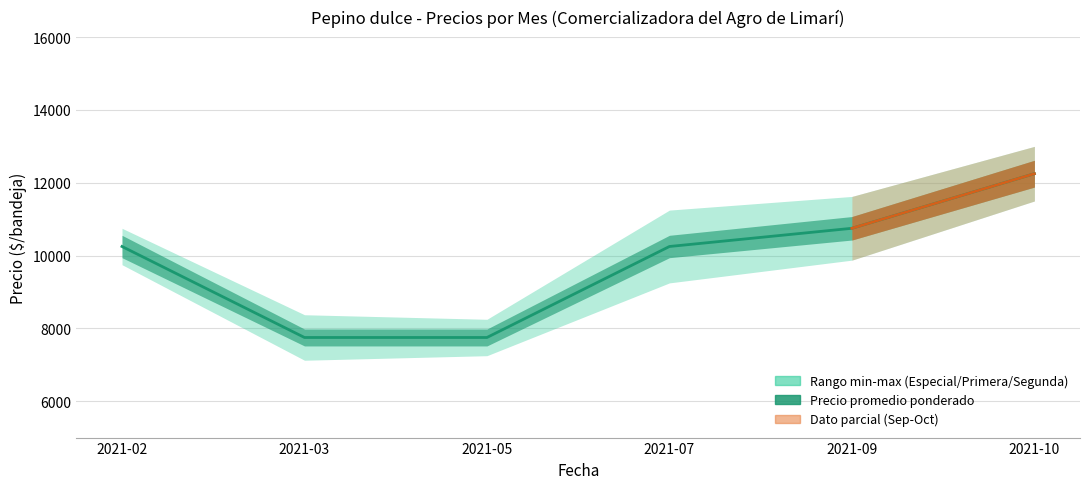

Is it true that Precio promedio ponderado equals 10250 at 2021-07?

True